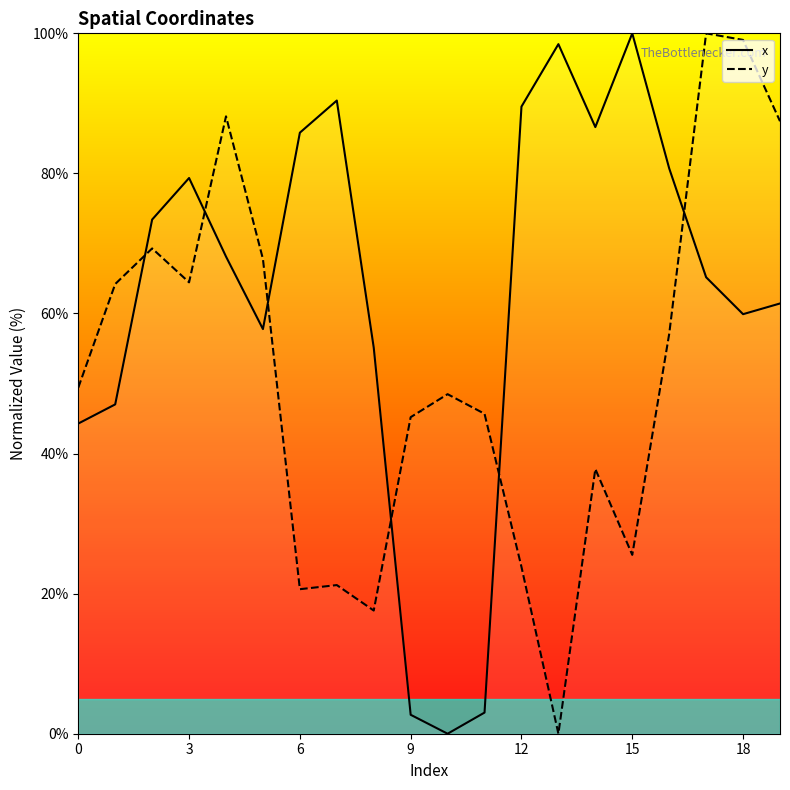

Which series has the largest range (max minus min)?

x